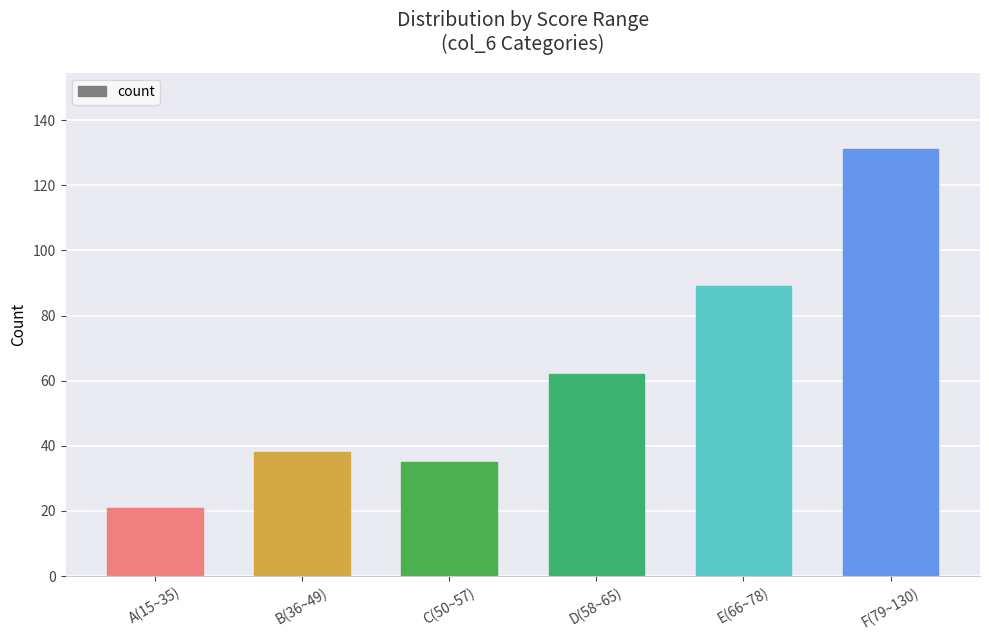

What is the change in value from A(15~35) to D(58~65)?

+41